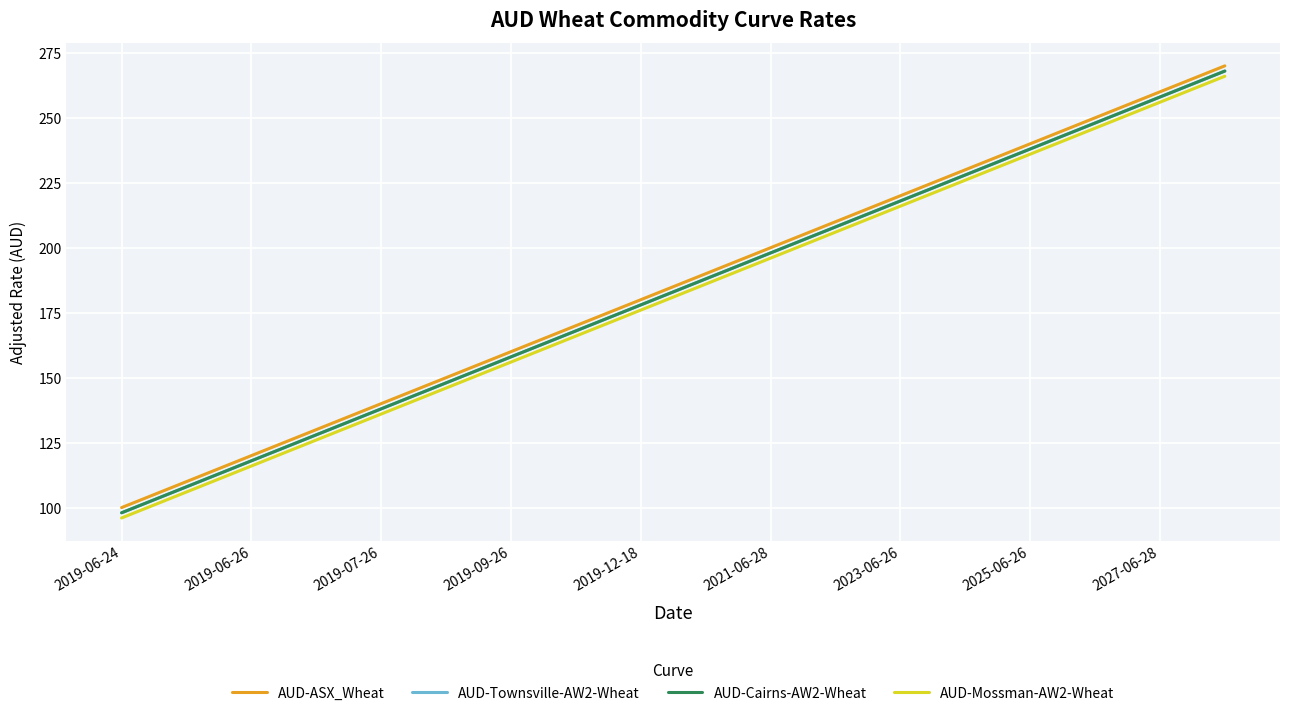

Is this an area chart (filled region under the line)?

No